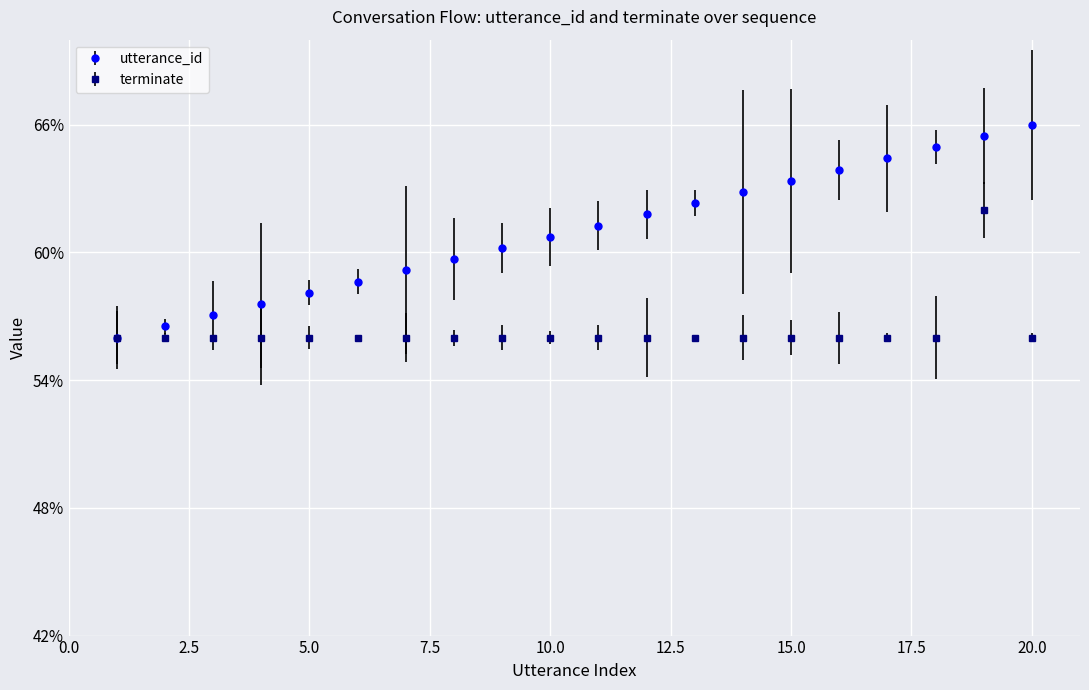

Rank the categories by terminate value from lowest to highest.

1, 2, 3, 4, 5, 6, 7, 8, 9, 10, 11, 12, 13, 14, 15, 16, 17, 18, 20, 19